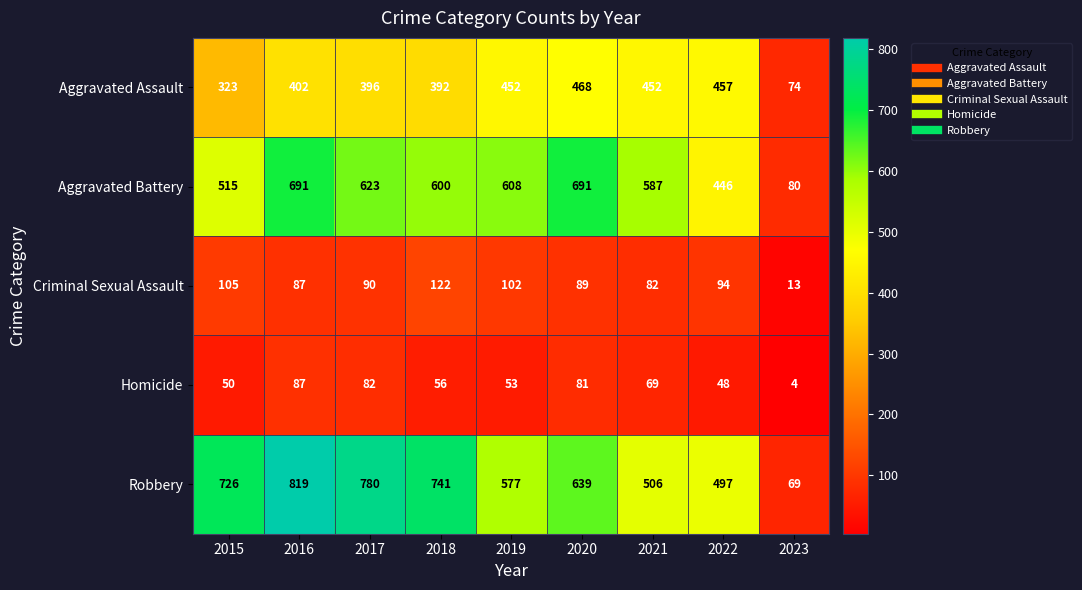

At which category does the chart reach its minimum across all series?

2023